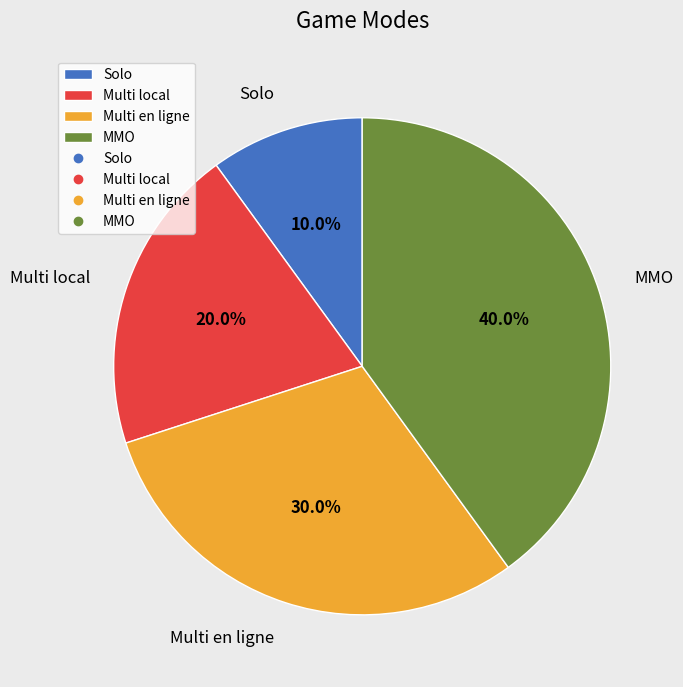

Between Solo and Multi local, which is larger?

Multi local